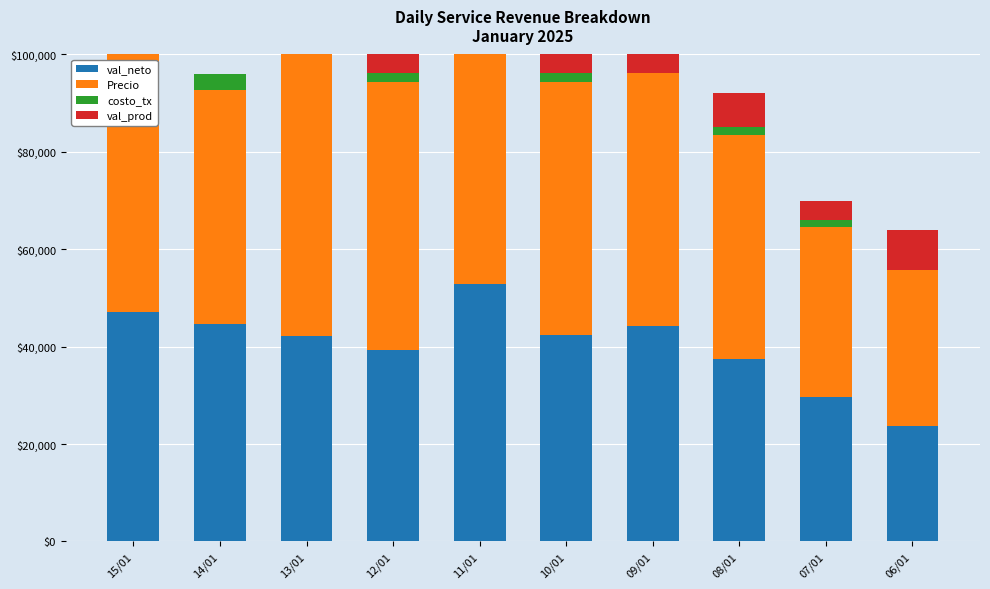

What is the difference between the maximum and minimum values in the costo_tx series?

3360